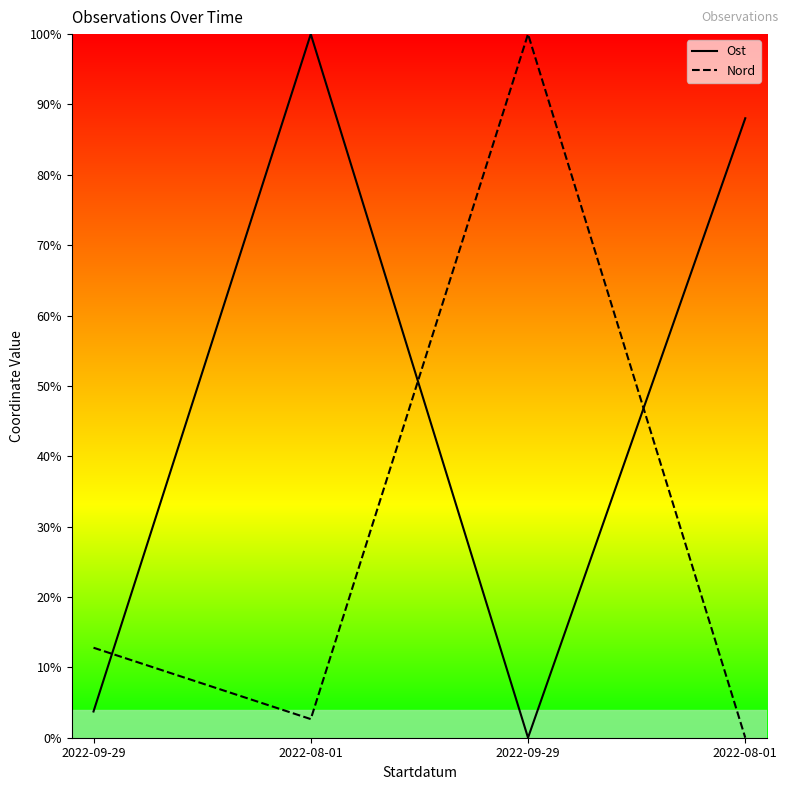

What is the approximate value of Nord at 2022-08-01?

2.6